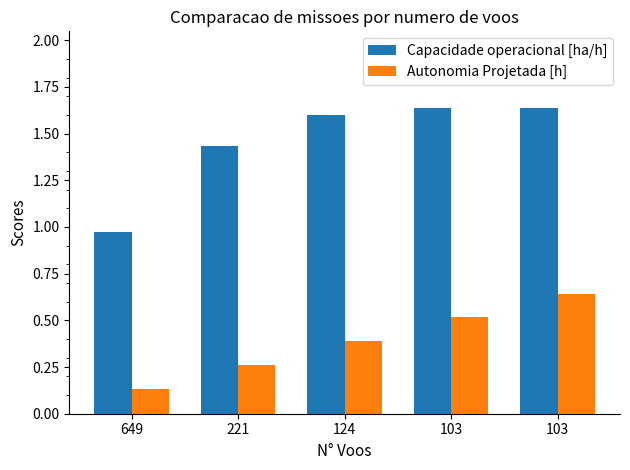

At which label does Capacidade operacional [ha/h] reach its minimum?

649